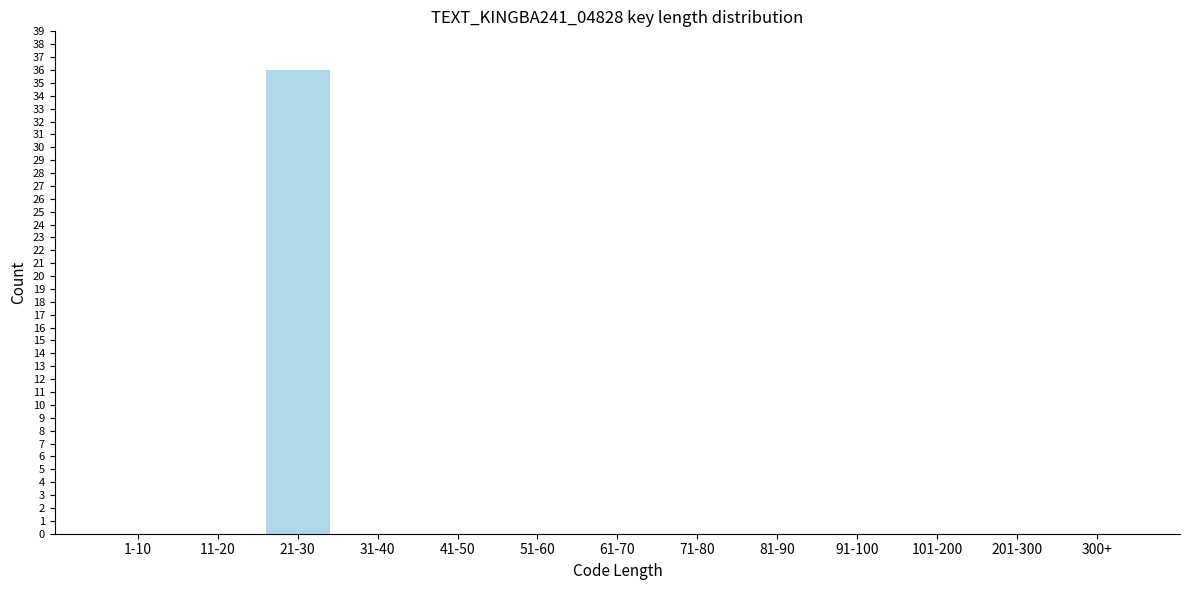

Reading right to left, list all the values displayed in this chart.

300+=0	201-300=0	101-200=0	91-100=0	81-90=0	71-80=0	61-70=0	51-60=0	41-50=0	31-40=0	21-30=36	11-20=0	1-10=0